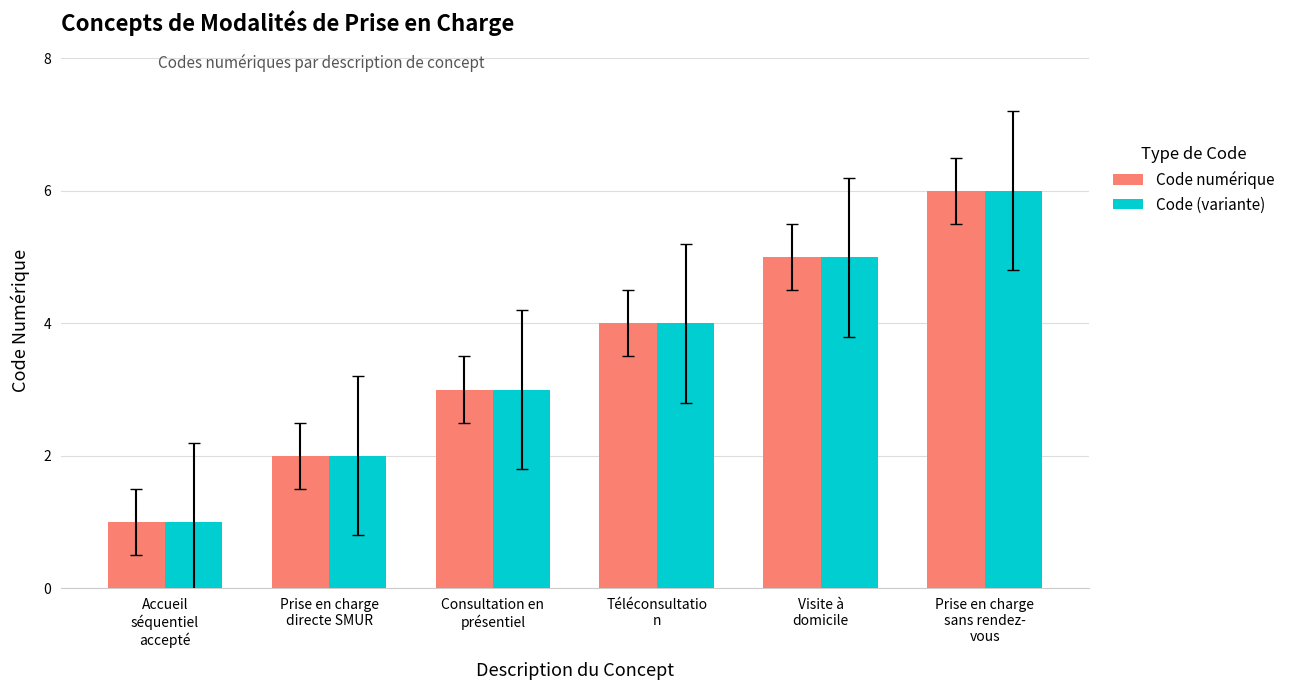

The Code numérique series shows 4 at Consultation en
présentiel. True or false?

False